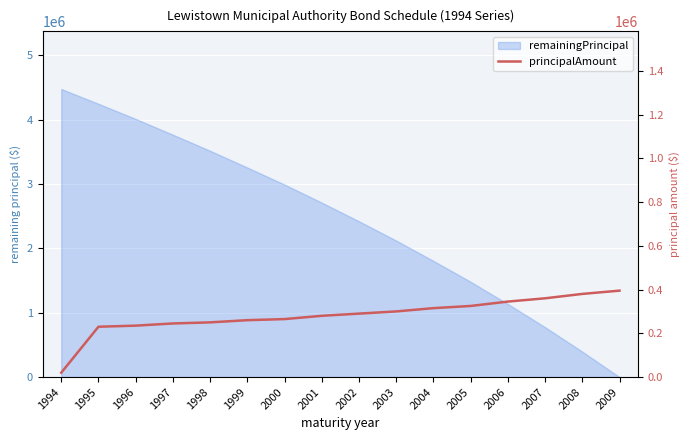

Reading left to right, transcribe all the data shown in this chart.

20000	230000	235000	245000	250000	260000	265000	280000	290000	300000	315000	325000	345000	360000	380000	395000